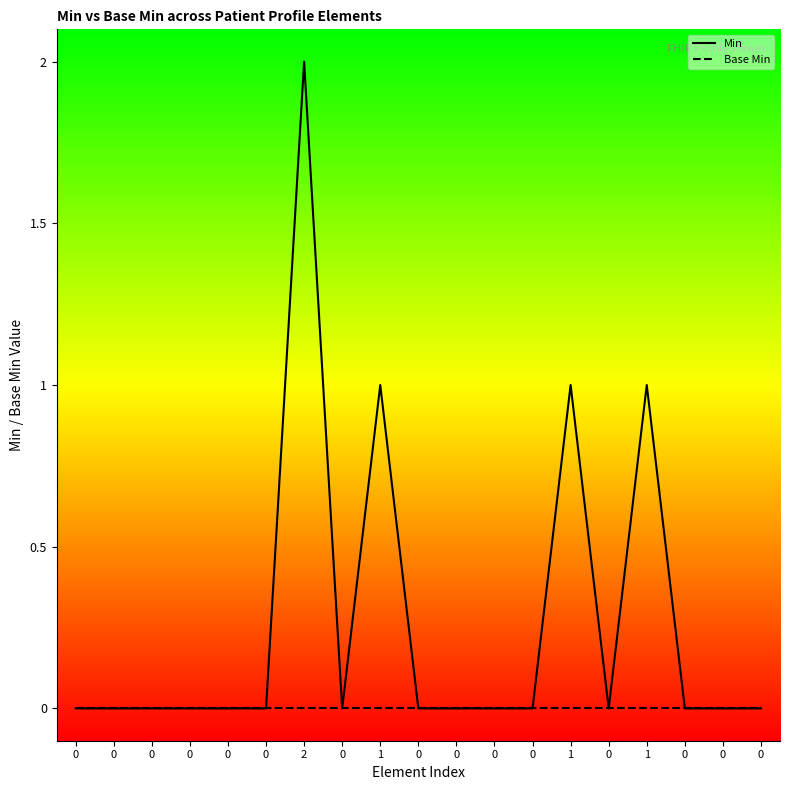

List the labels in order of Base Min value, largest first.

0, 0, 0, 0, 0, 0, 2, 0, 1, 0, 0, 0, 0, 1, 0, 1, 0, 0, 0